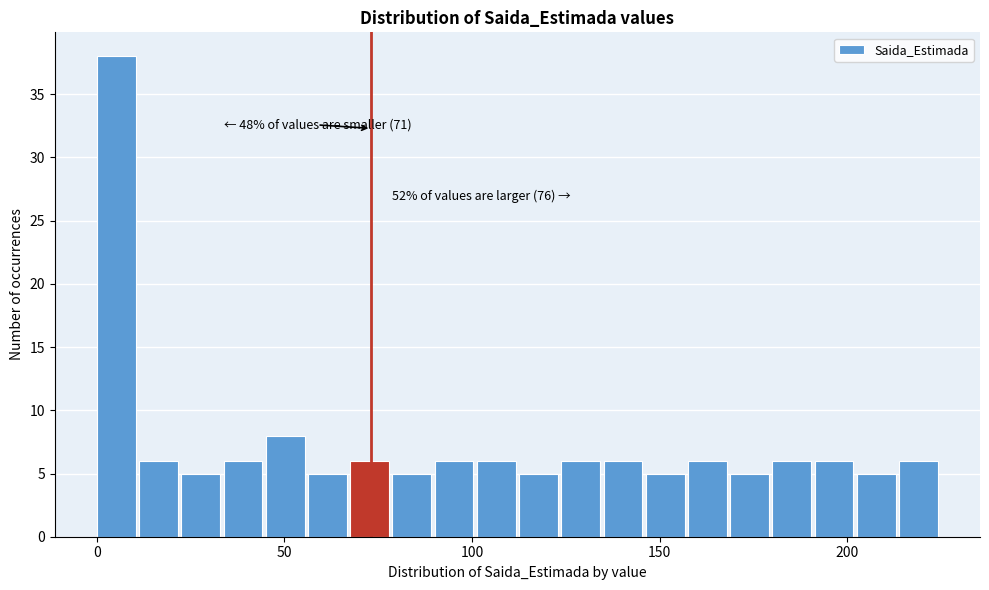

Read against the x-axis, roughly where is the centre of the tallest bar?

5